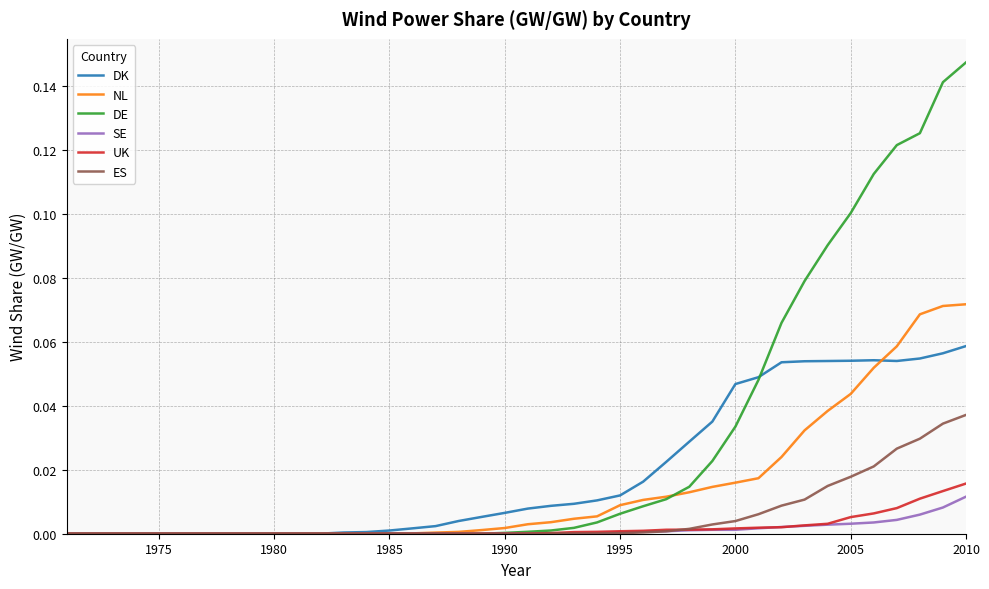

Which series has the widest spread of values?

DE